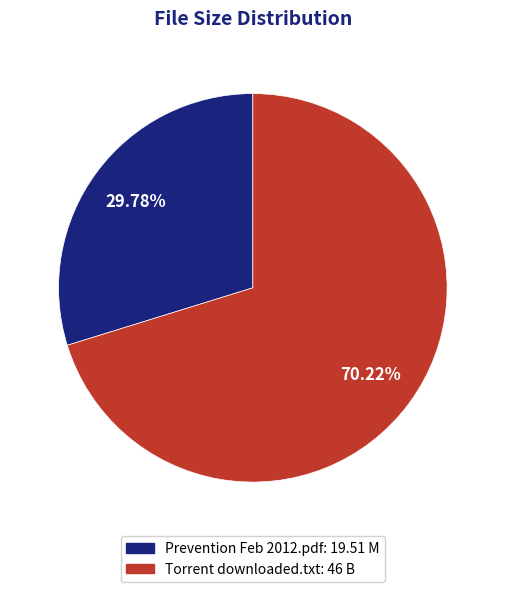

Is there any slice that represents more than half of the pie?

Yes